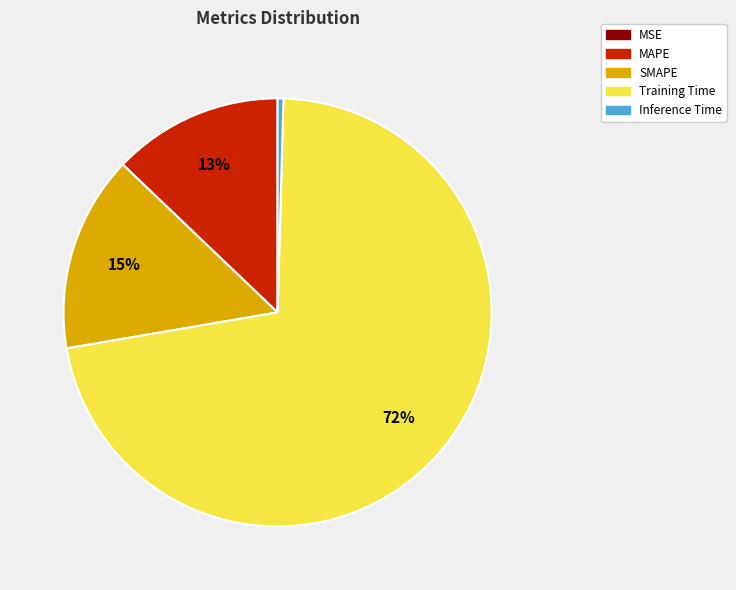

The SMAPE slice represents 15% of the pie. True or false?

True